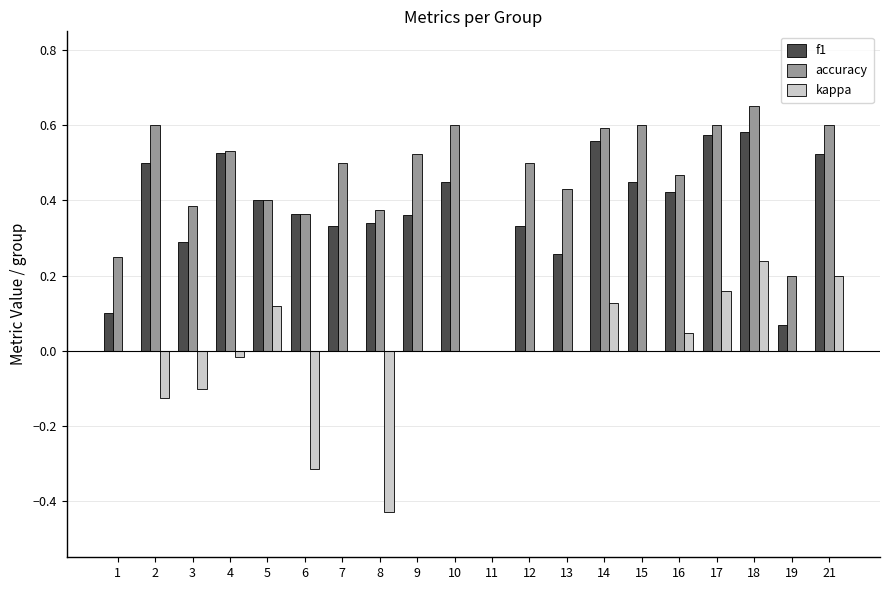

Is the value of kappa at 21 greater than the value of f1 at 18?

No